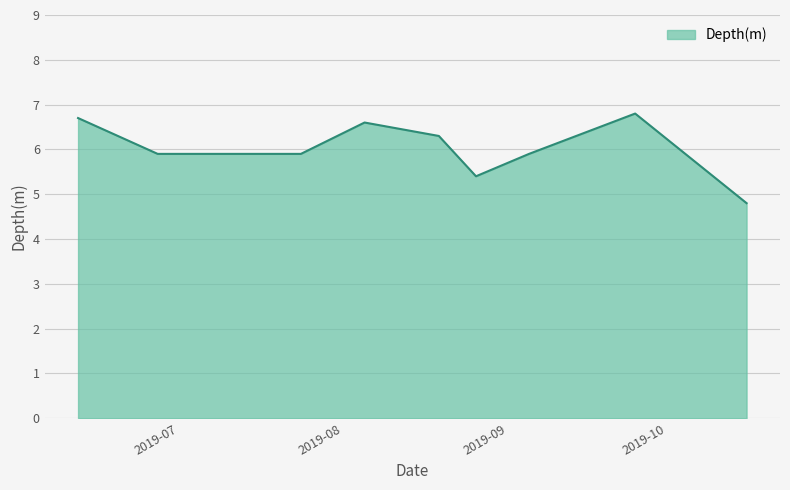

Reading left to right, transcribe all the data shown in this chart.

6.7	5.9	5.9	6.6	6.3	5.4	5.9	6.8	4.8